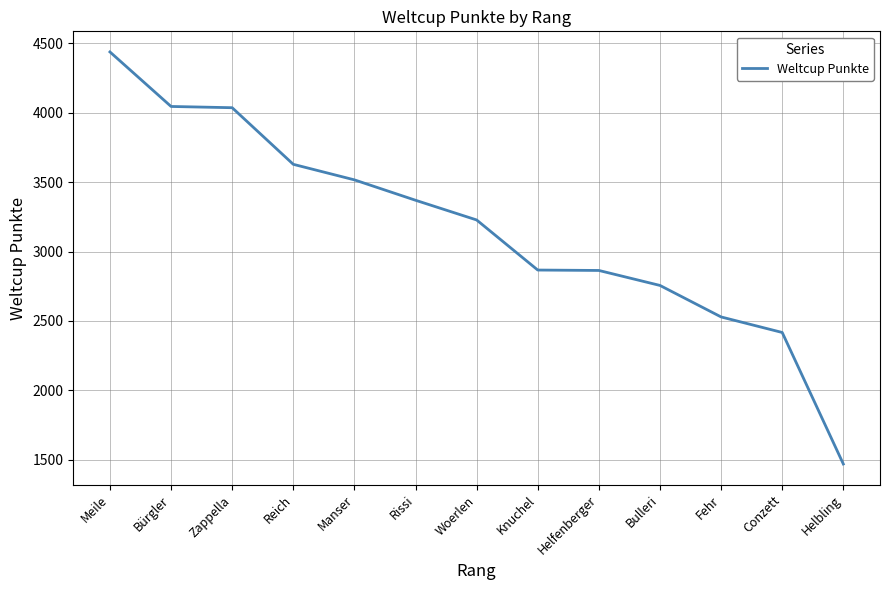

Where does the data first go above 3228?

Meile